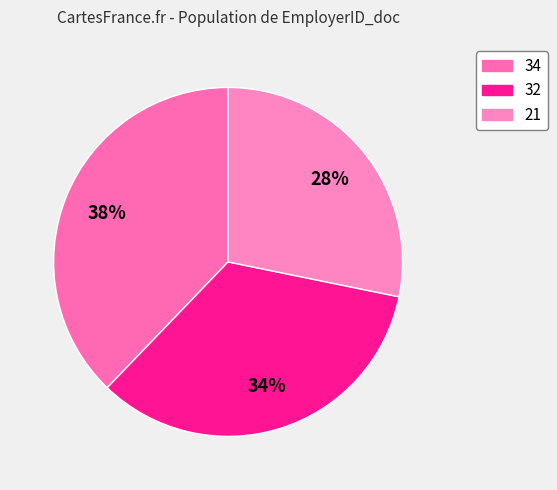

Is there any slice that represents more than half of the pie?

No